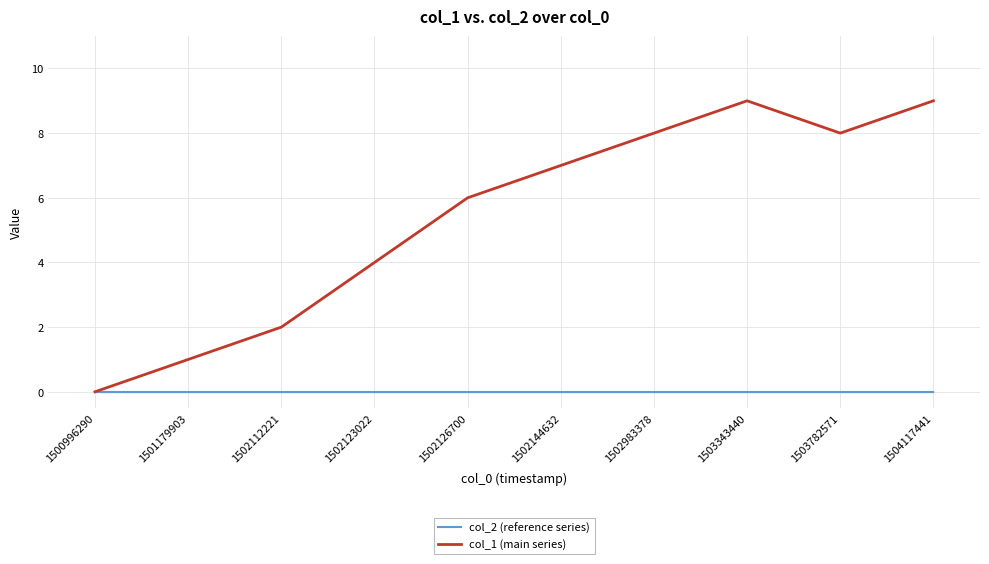

How many positive values does the col_1 (main series) series have?

9